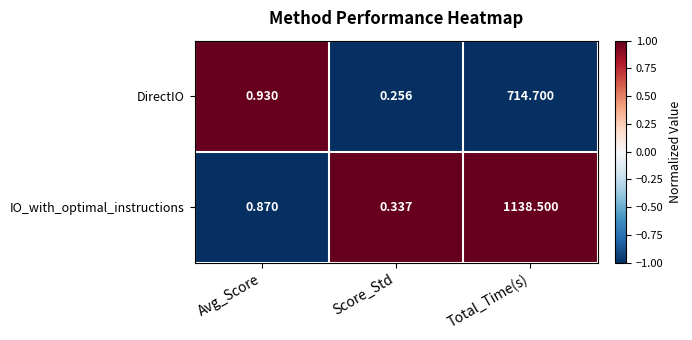

At which category is the sum across all series the highest?

Total_Time(s)